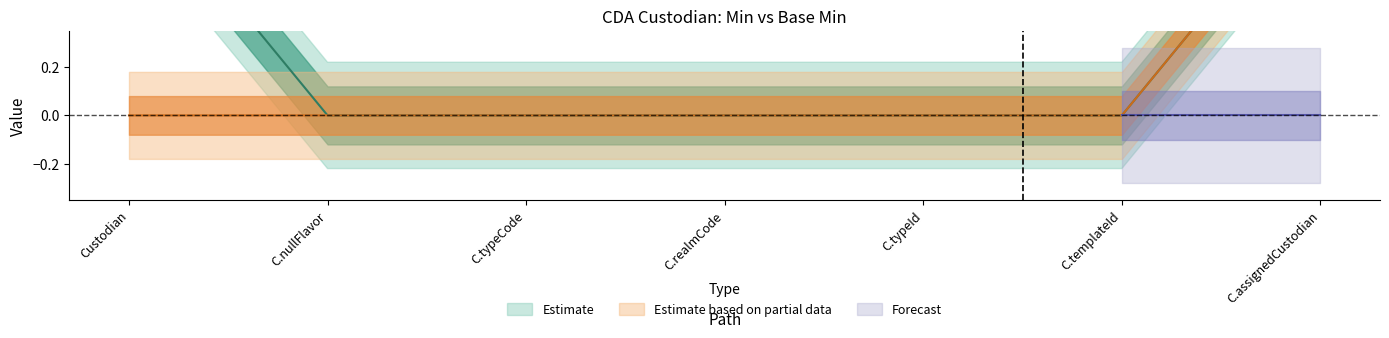

What is the label of the 1st point from the left?

Custodian